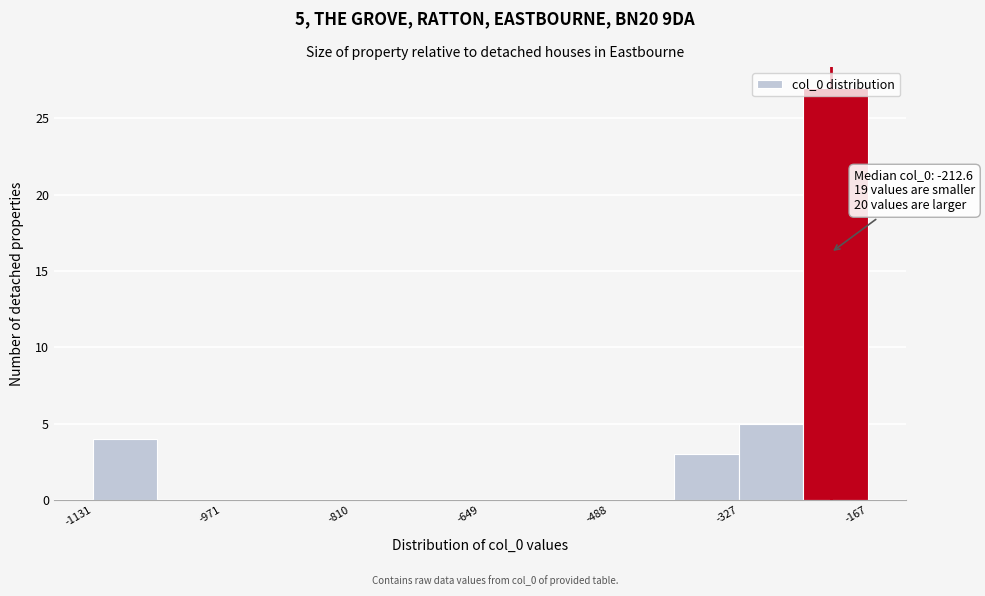

Over which range of the x-axis is the bar tallest?

-240 to -160